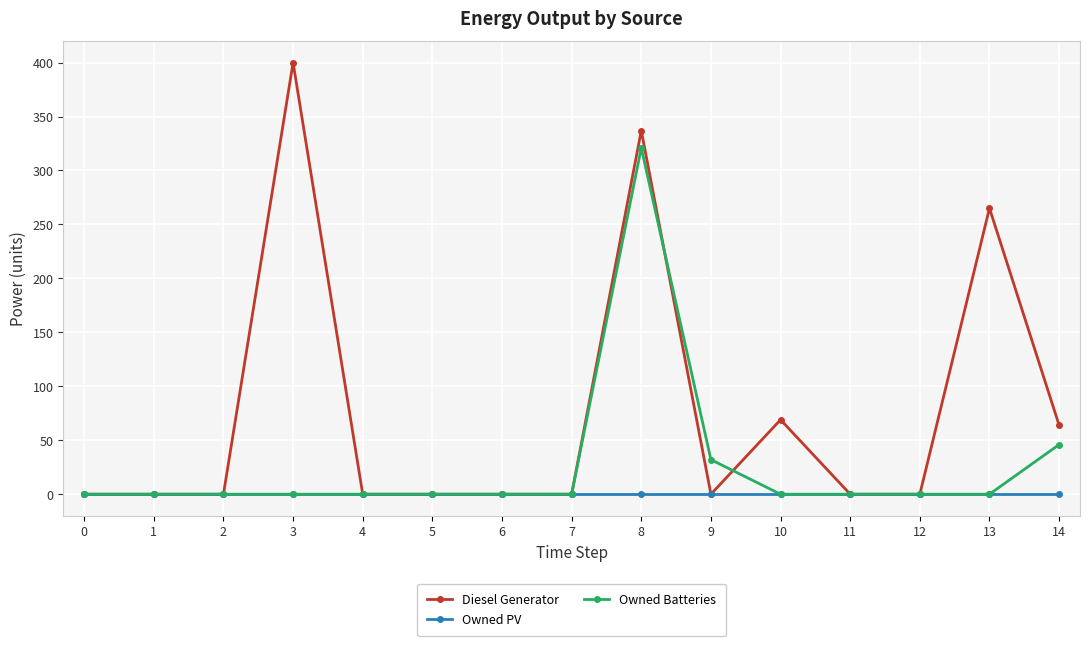

True or false: Owned PV has a value of 0 at 10.

True